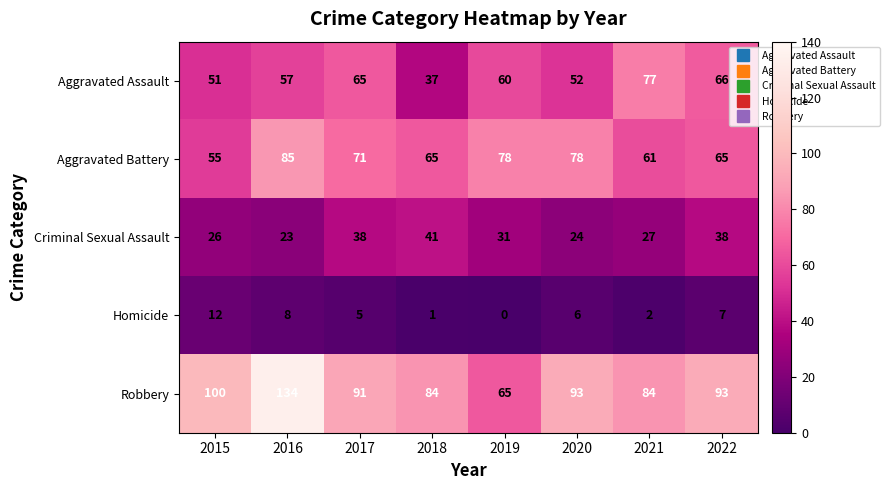

Count the number of categories in the chart.

8